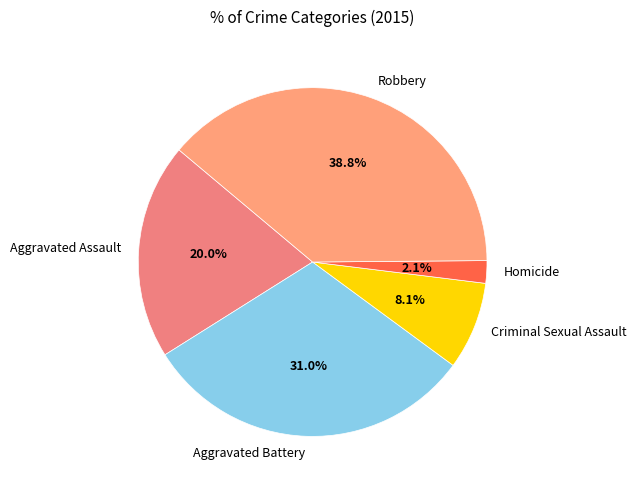

Which category has the smallest portion of the pie?

Homicide